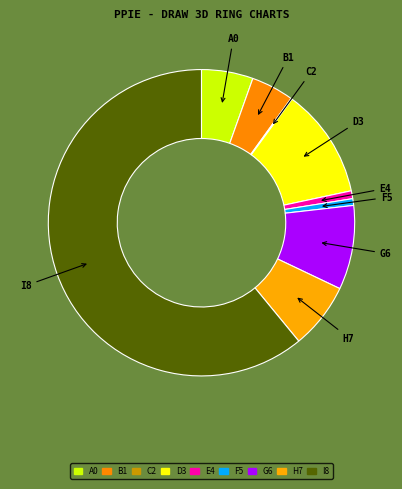

The F5 slice represents 11% of the pie. True or false?

False